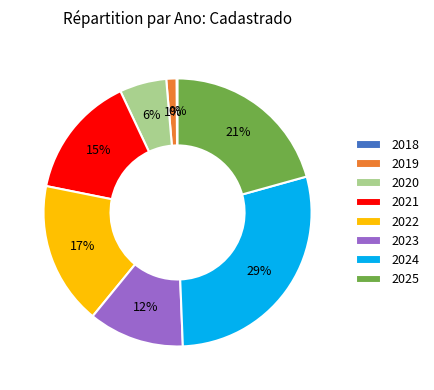

Which category has the biggest portion of the pie?

2024